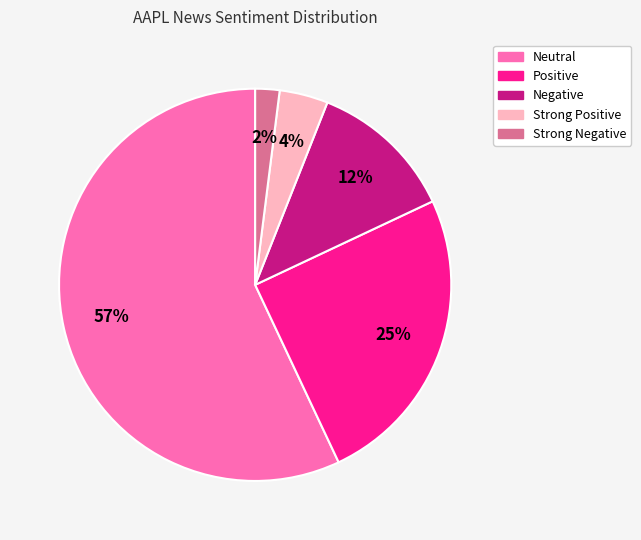

Does any single category account for the majority?

Yes